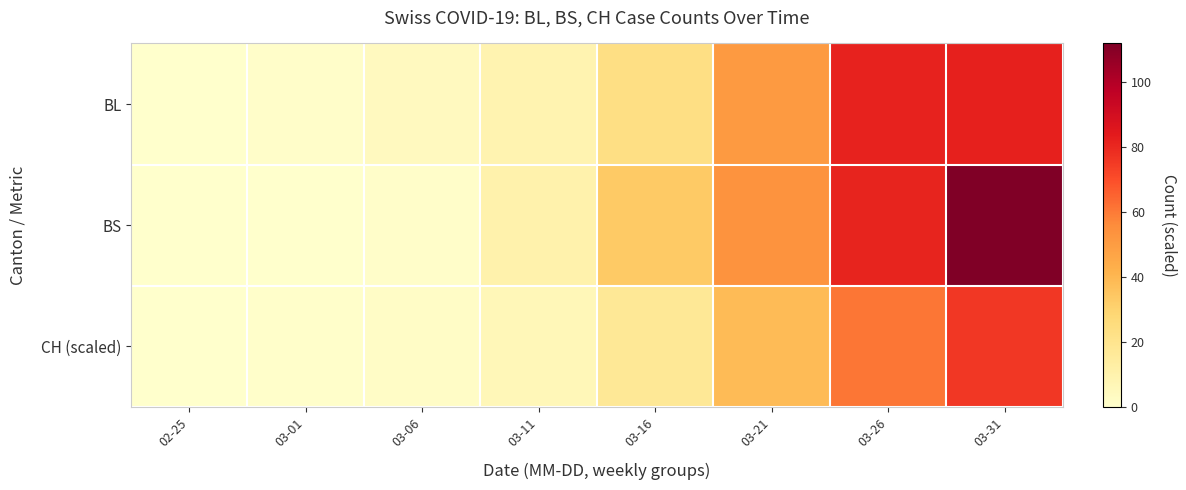

Which series changed the most between 03-06 and 03-26?

BS